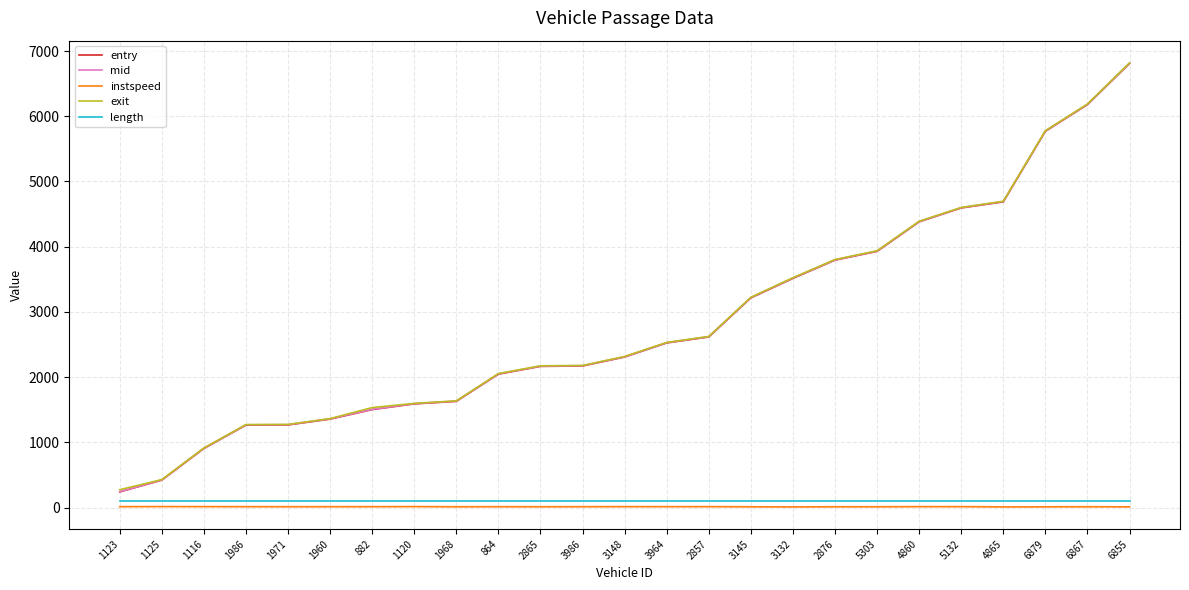

True or false: entry has more than 2 points higher than both neighbors.

False